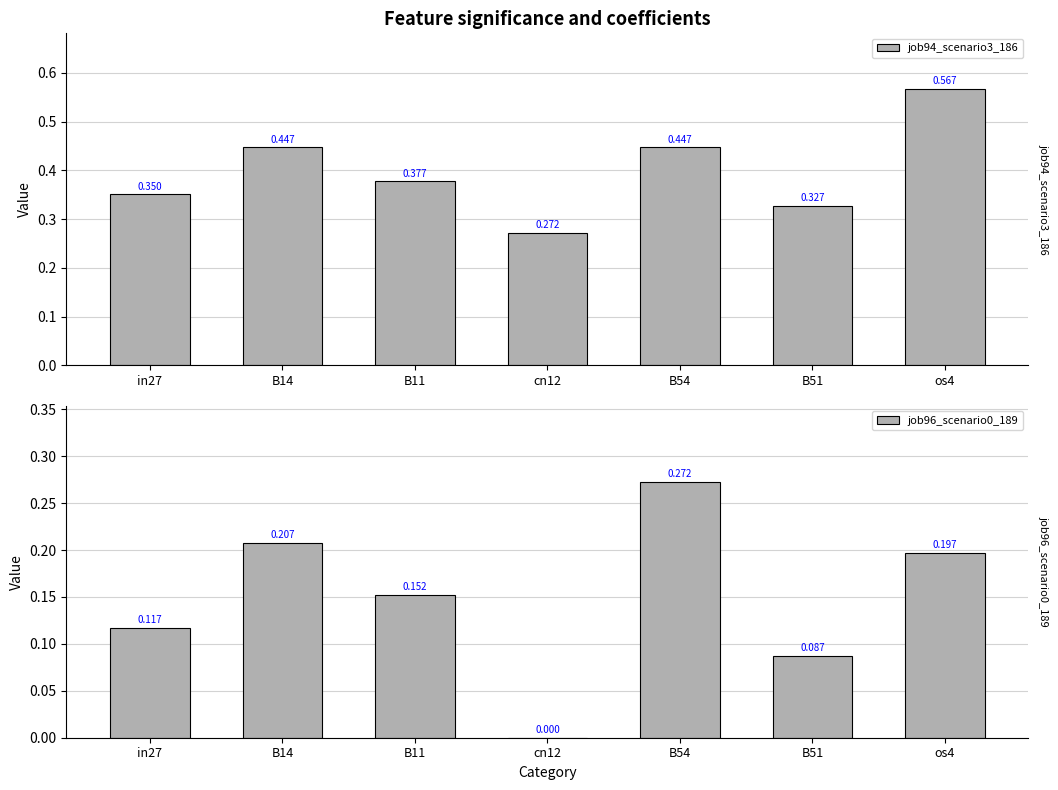

The value of job96_scenario0_189 at B11 is 0.2. True or false?

True